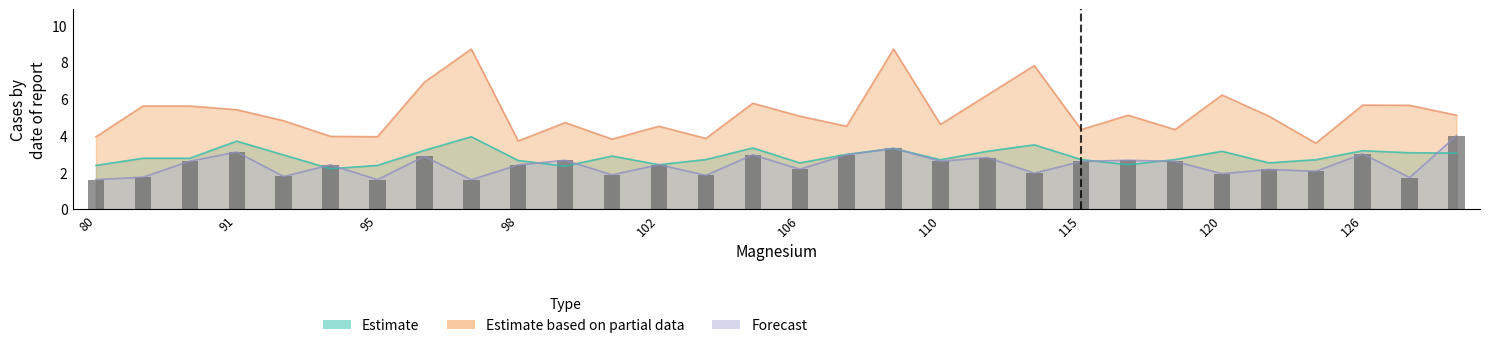

What is the difference between the highest and lowest values at 113?

5.8